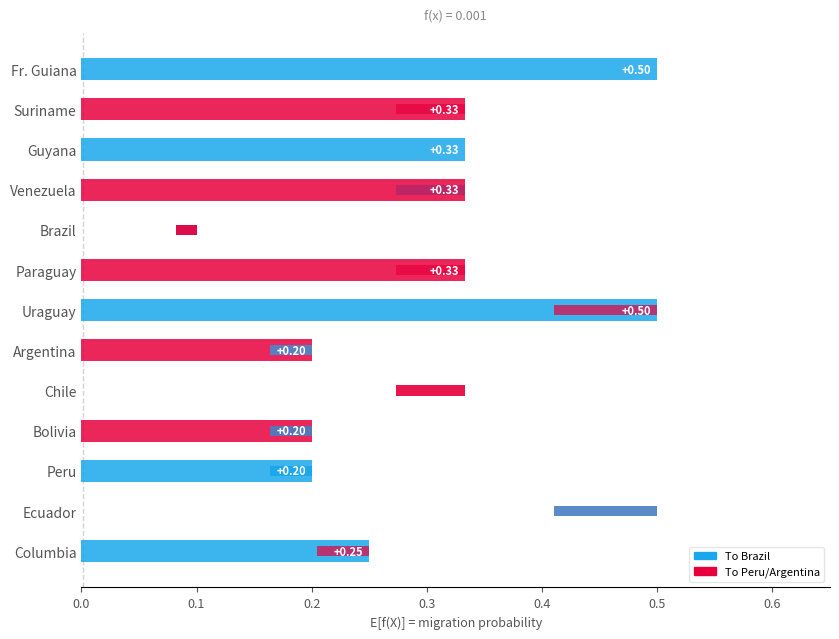

What is the sum of the Argentina values at Peru and Chile?

0.3